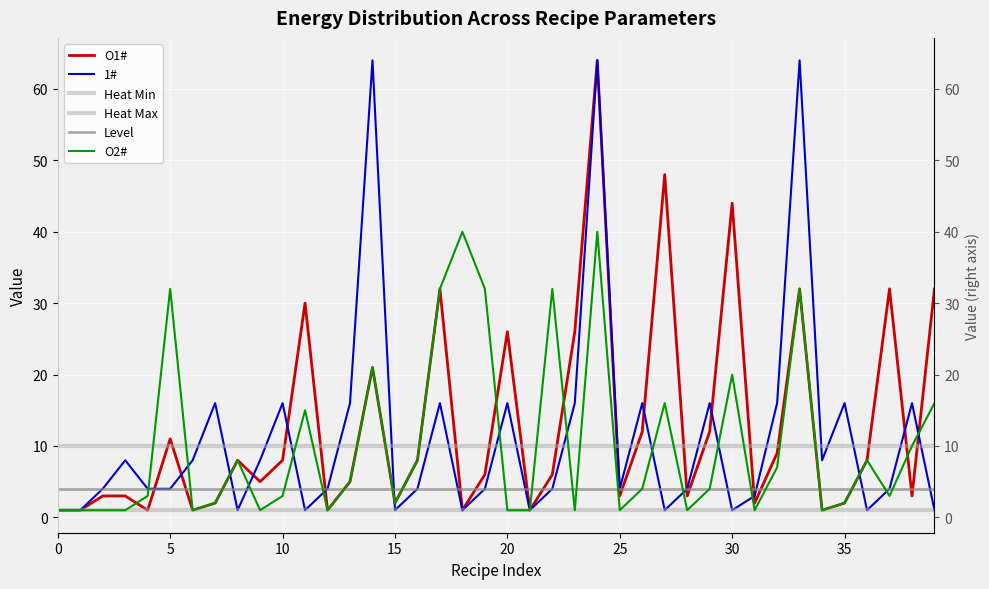

Reading left to right, list all the values displayed in this chart.

O1#: 1	1	3	3	1	11	1	2	8	5	8	30	1	5	21	2	8	32	1	6	26	1	6	26	64	3	12	48	3	12	44	2	9	32	1	2	8	32	3	32
1#: 1	1	4	8	4	4	8	16	1	8	16	1	4	16	64	1	4	16	1	4	16	1	4	16	64	4	16	1	4	16	1	3	16	64	8	16	1	4	16	1
Heat Min: 1	1	1	1	1	1	1	1	1	1	1	1	1	1	1	1	1	1	1	1	1	1	1	1	1	1	1	1	1	1	1	1	1	1	1	1	1	1	1	1
Heat Max: 10	10	10	10	10	10	10	10	10	10	10	10	10	10	10	10	10	10	10	10	10	10	10	10	10	10	10	10	10	10	10	10	10	10	10	10	10	10	10	10
Level: 4	4	4	4	4	4	4	4	4	4	4	4	4	4	4	4	4	4	4	4	4	4	4	4	4	4	4	4	4	4	4	4	4	4	4	4	4	4	4	4
O2#: 1	1	1	1	3	32	1	2	8	1	3	15	1	5	21	2	8	32	40	32	1	1	32	1	40	1	4	16	1	4	20	1	7	32	1	2	8	3	10	16